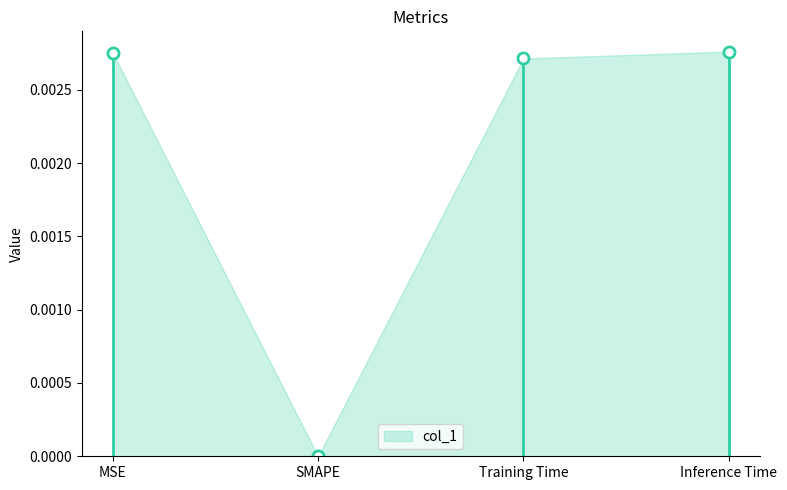

The chart shows a value of 0.0 at SMAPE. True or false?

True